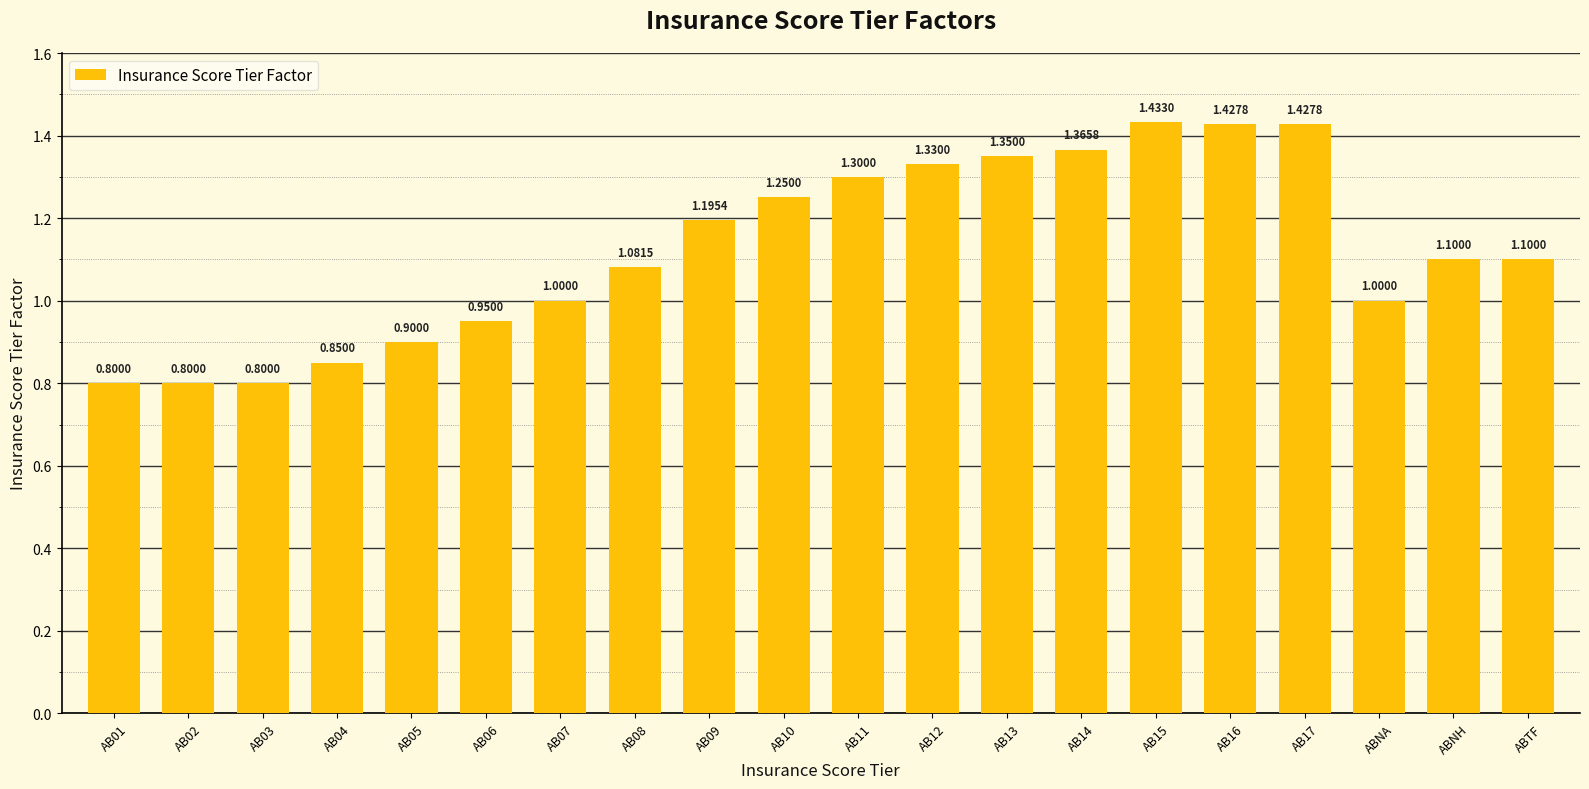

What is the difference between the values at AB17 and AB04?

0.6